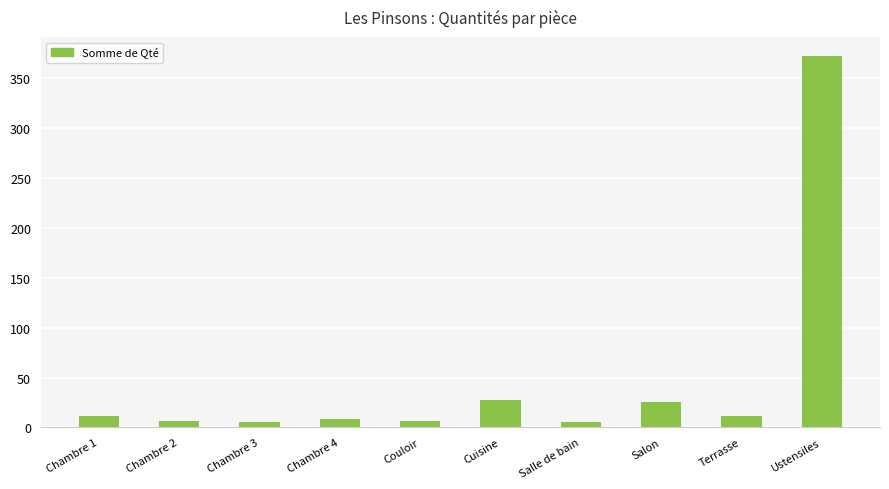

What is the label of the 1st bar from the left?

Chambre 1